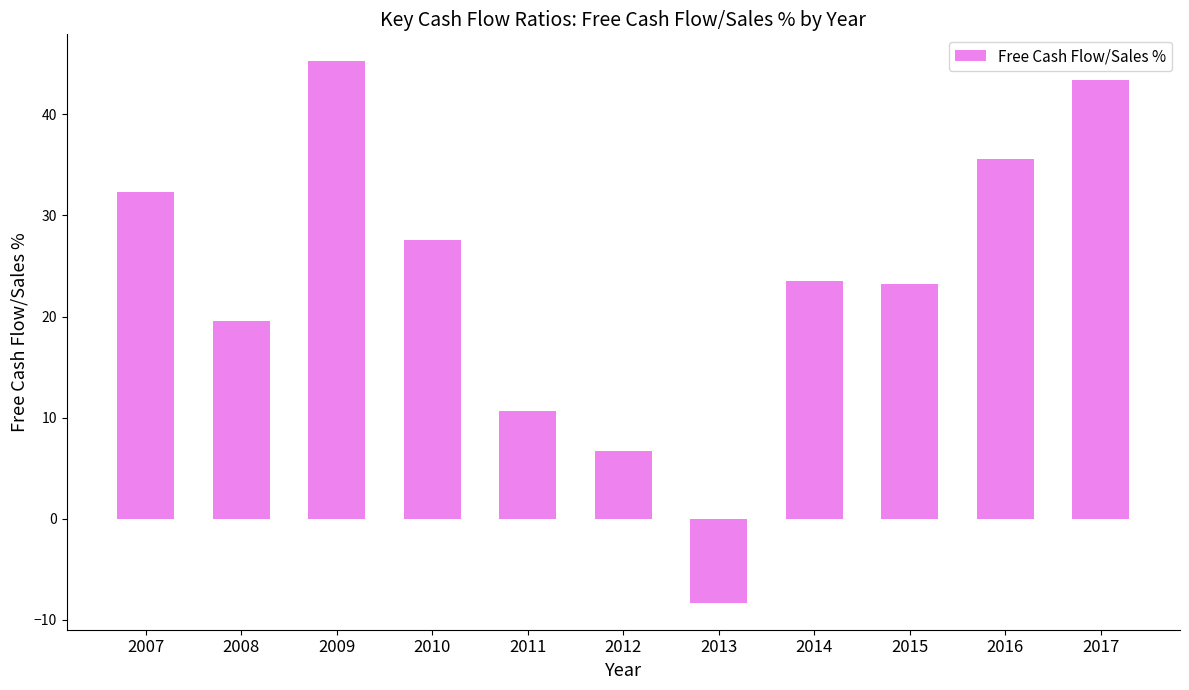

Is it true that the value at 2015 is 38.2?

False